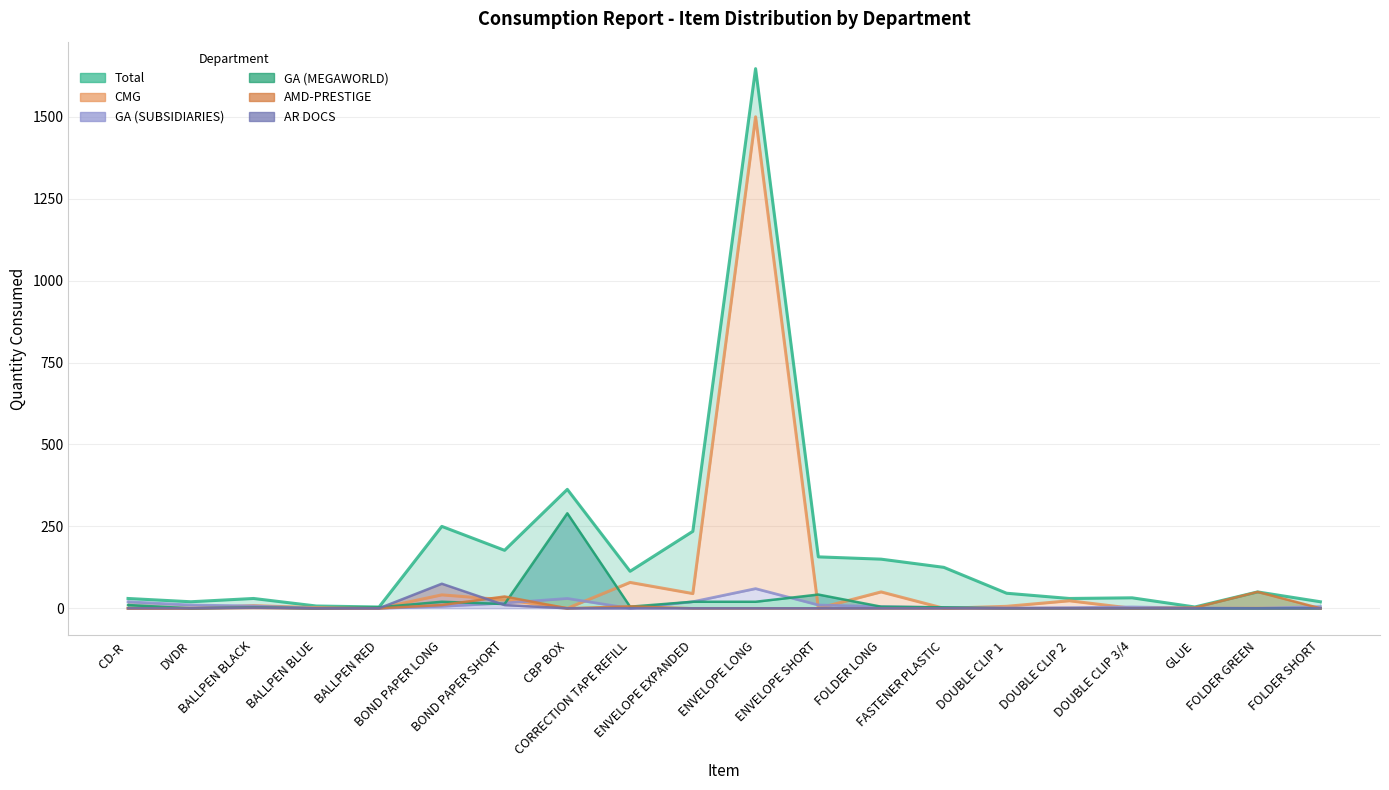

Which series ends up on top after the final intersection of GA (SUBSIDIARIES) and CMG?

GA (SUBSIDIARIES)